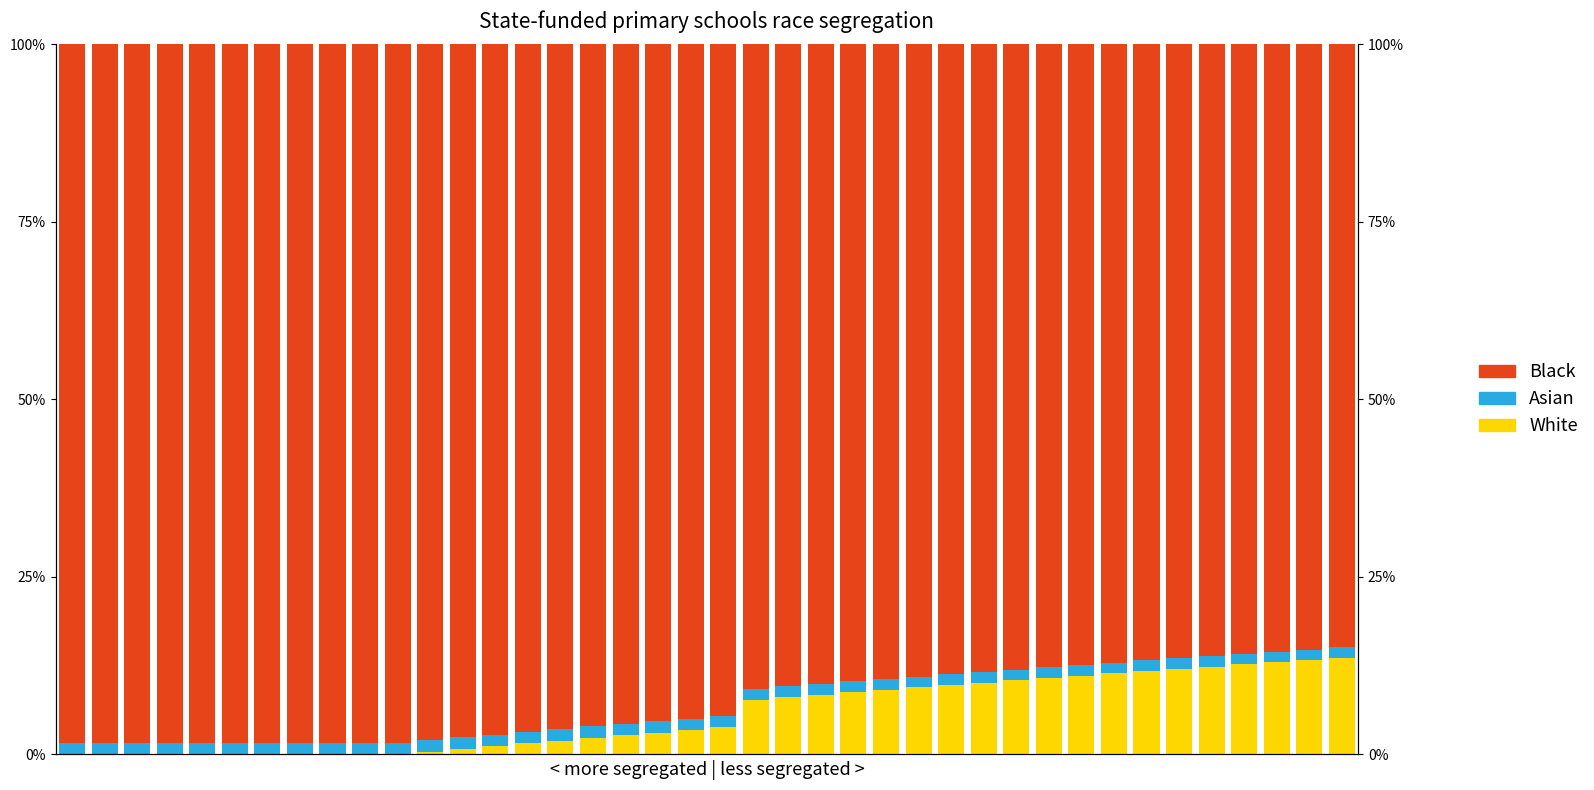

What is the highest value of the White series?

0.1